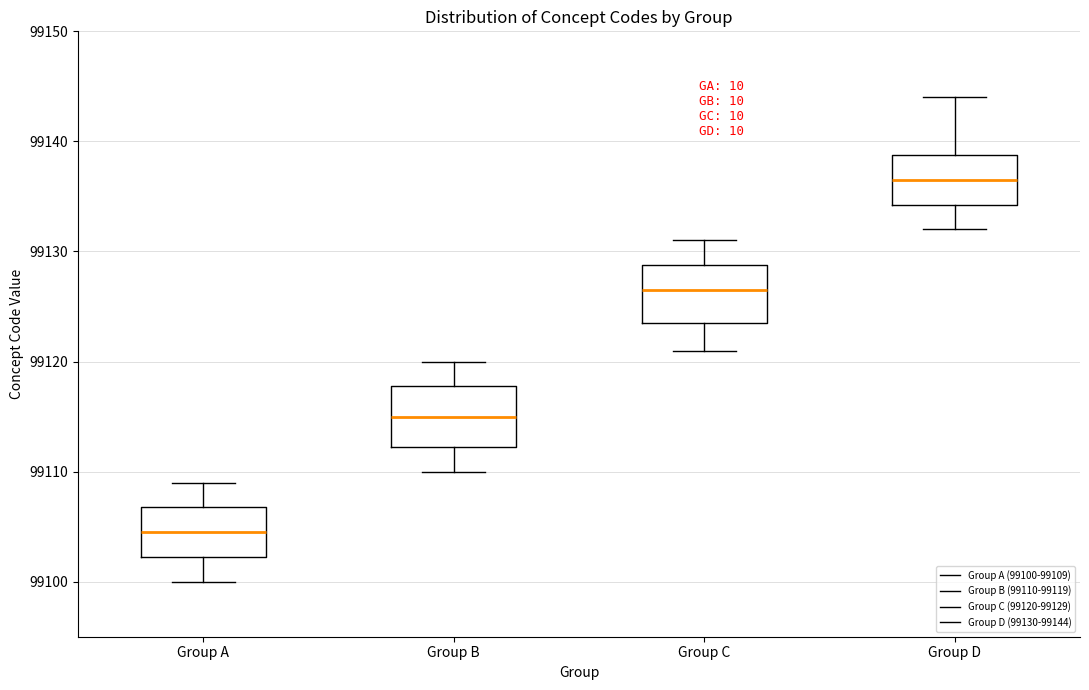

Reading left to right, transcribe this box plot: for each box, give where its median line is, the range the box spans, and where its two whiskers end, as read against the y-axis. The values are not printed on the chart, so give them approximately, as read against the axis.

Group A: median 99105, box 99102 to 99107, whiskers 99100 to 99109
Group B: median 99115, box 99112 to 99118, whiskers 99110 to 99120
Group C: median 99127, box 99124 to 99129, whiskers 99121 to 99131
Group D: median 99137, box 99134 to 99139, whiskers 99132 to 99144